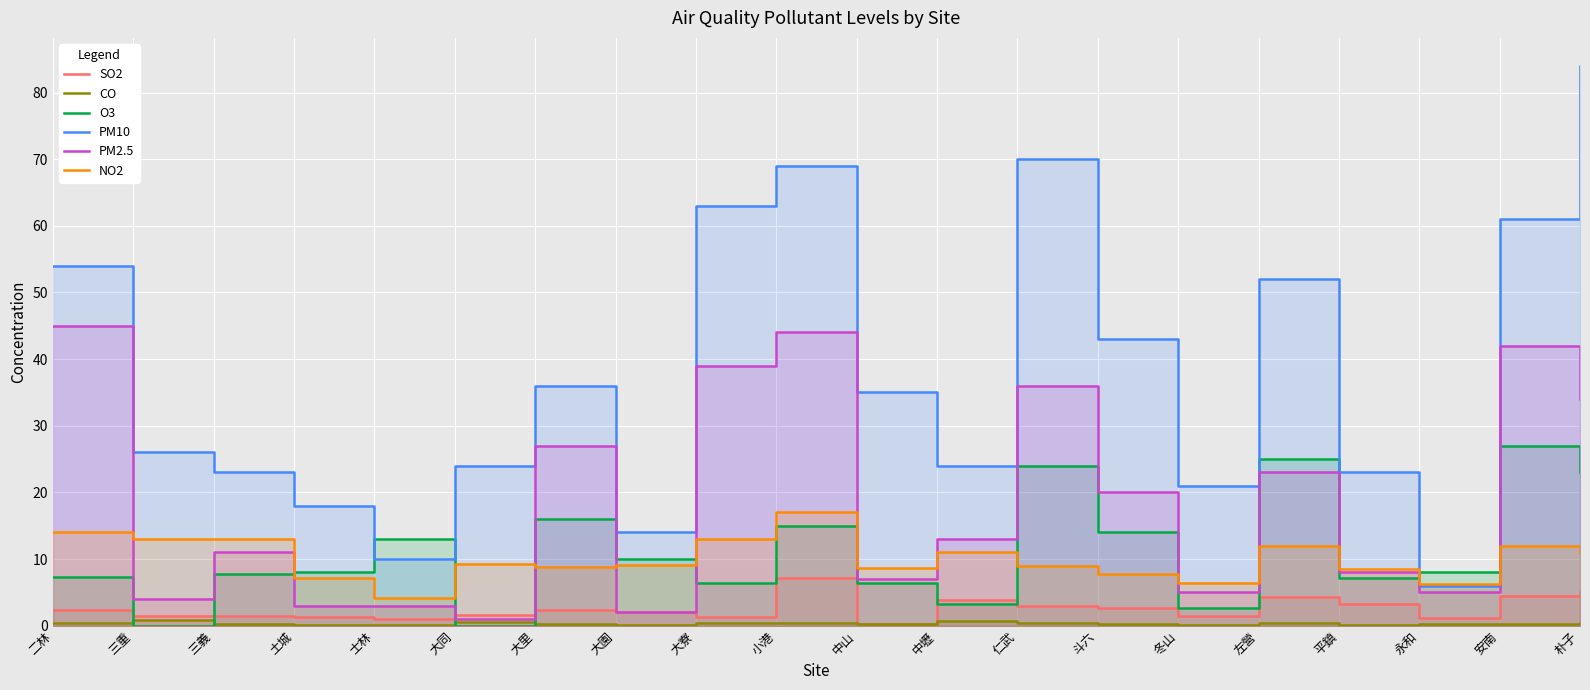

True or false: PM10 and PM2.5 cross at least once.

False